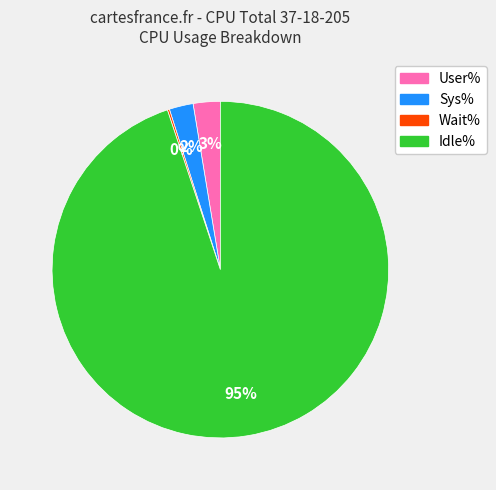

The User% slice represents 10% of the pie. True or false?

False